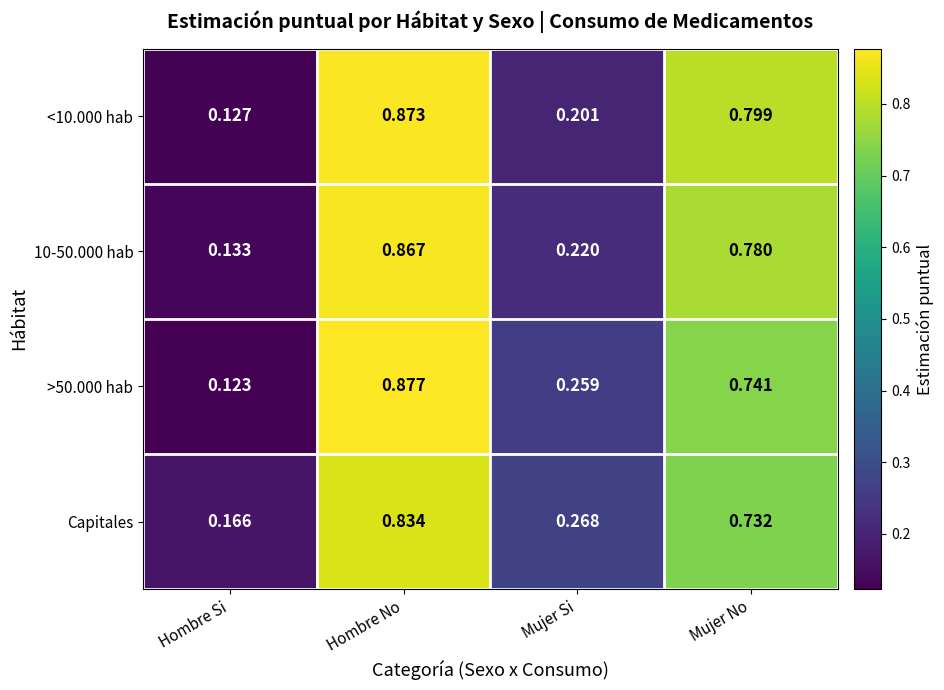

At which label does <10.000 hab reach its peak?

Hombre No